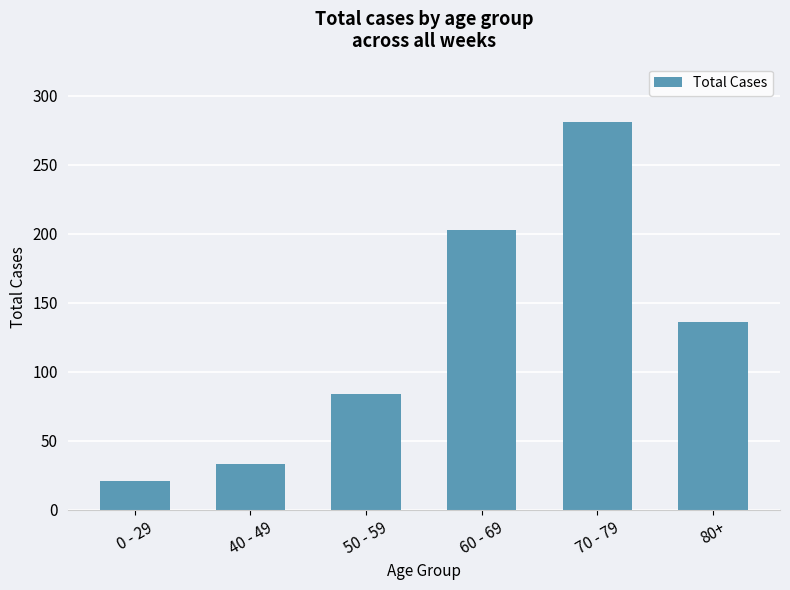

True or false: the data shows 42 at 50 - 59.

False